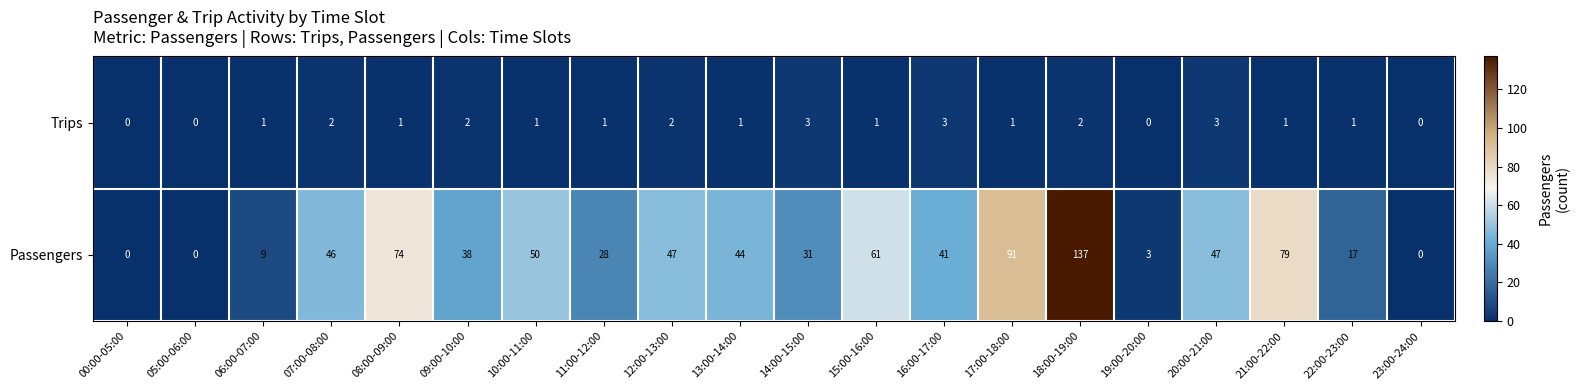

At which label is Passengers closest to 68?

08:00-09:00